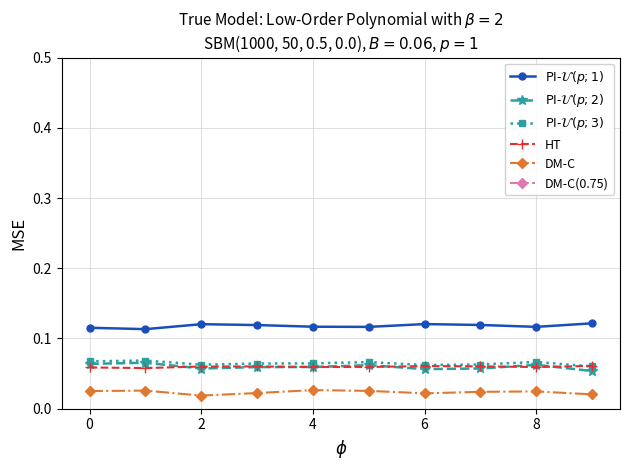

Count the PI-$\mathcal{U}(p;1)$ values in the range 0 to 1.

10